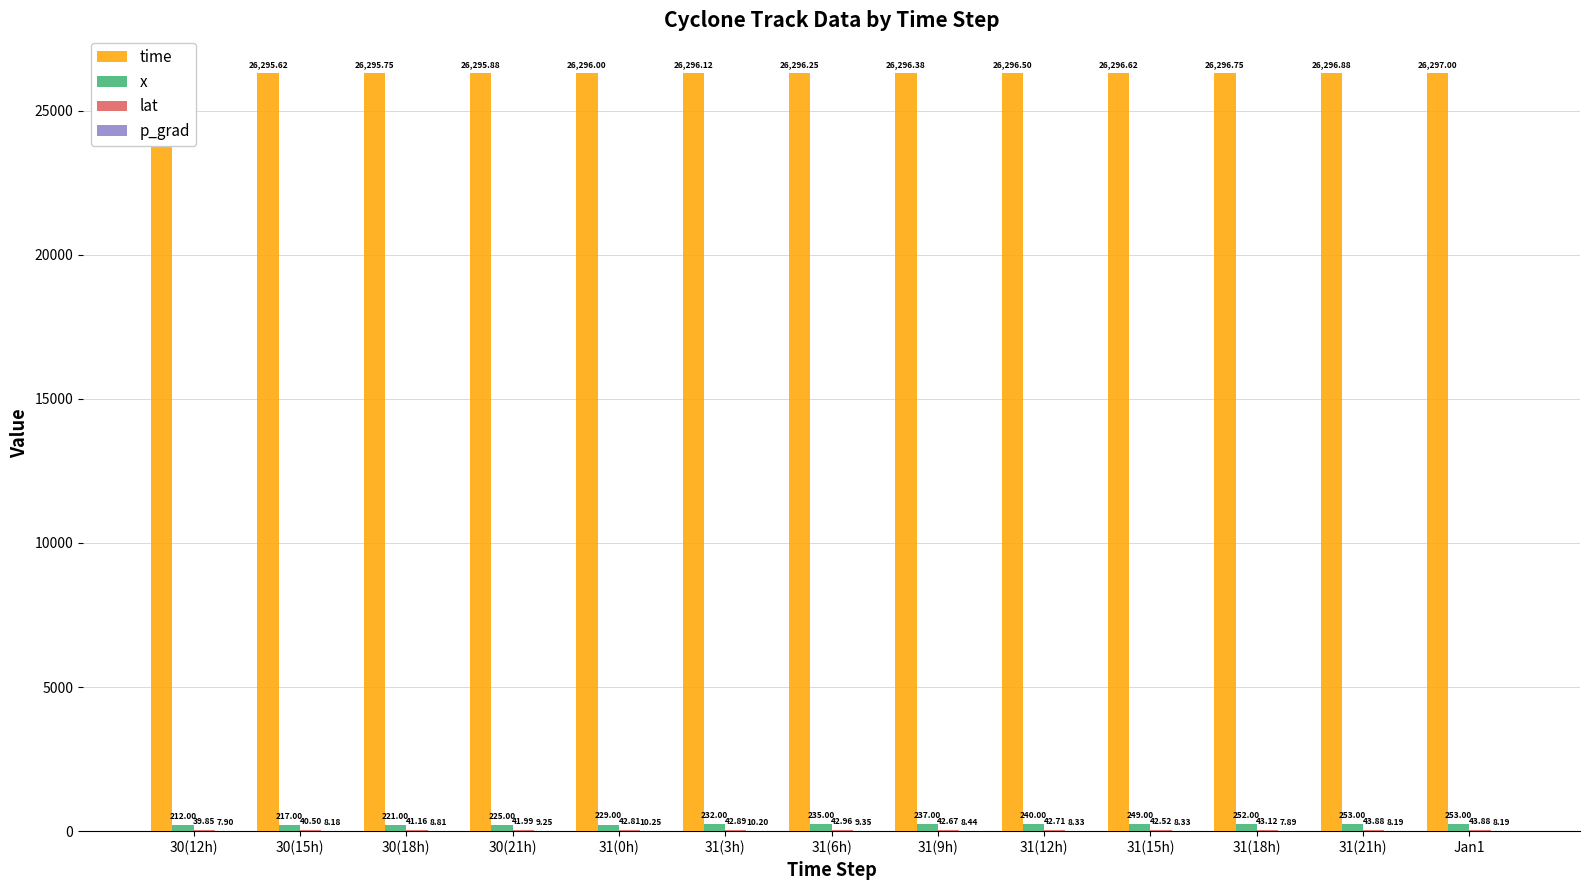

Read the time value at 31(0h).

26296.0